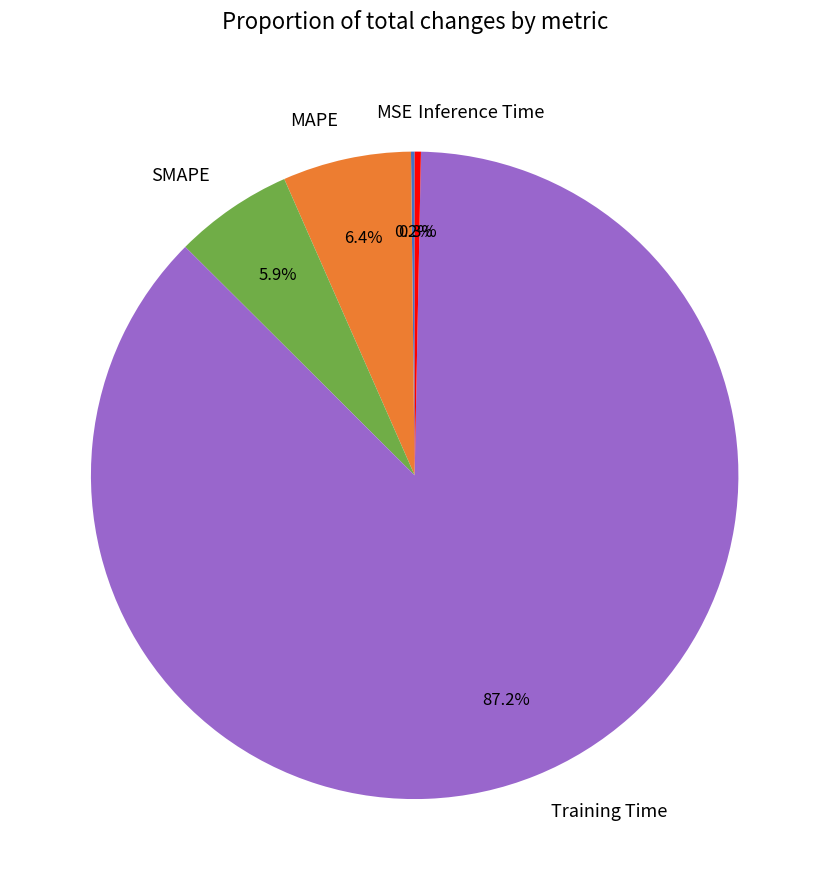

True or false: MAPE accounts for 6% of the total.

True